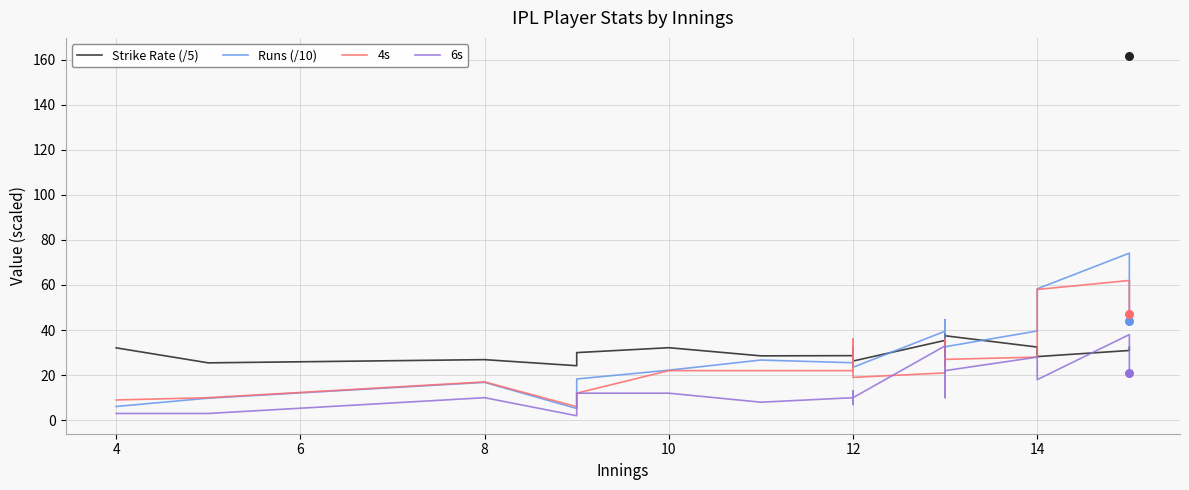

At how many categories does at least one series exceed 66?

1